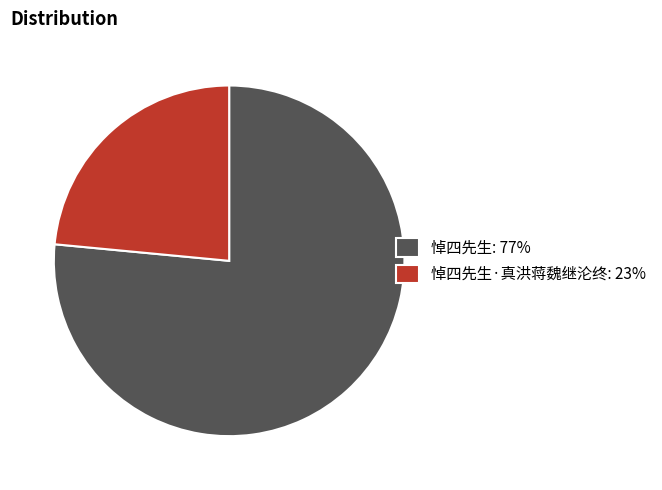

Rank the categories by value from lowest to highest.

悼四先生·真洪蒋魏继沦终: 23%, 悼四先生: 77%